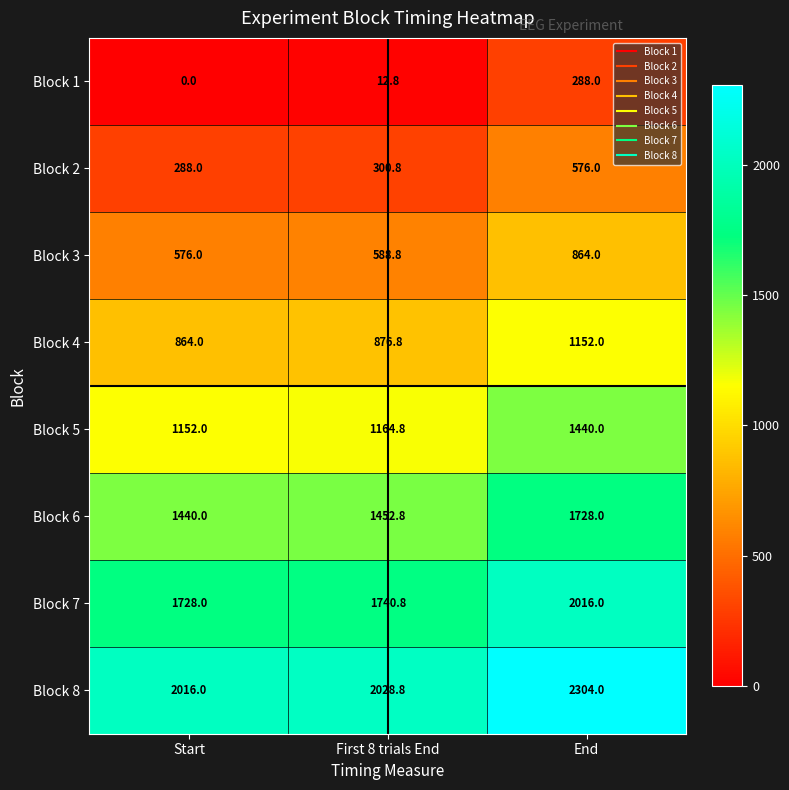

What is the difference between the maximum and minimum values in the Block 8 series?

288.0